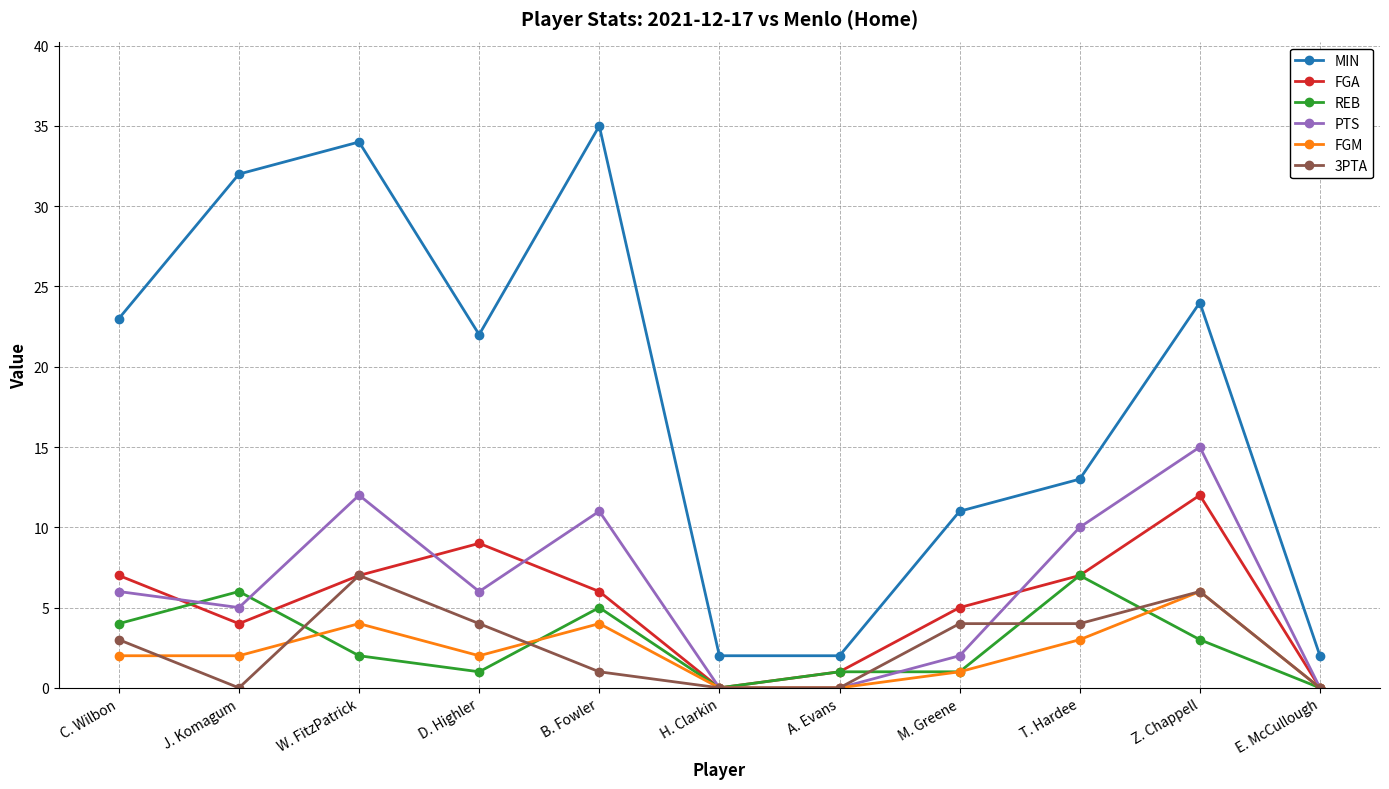

Which series has the largest range (max minus min)?

MIN